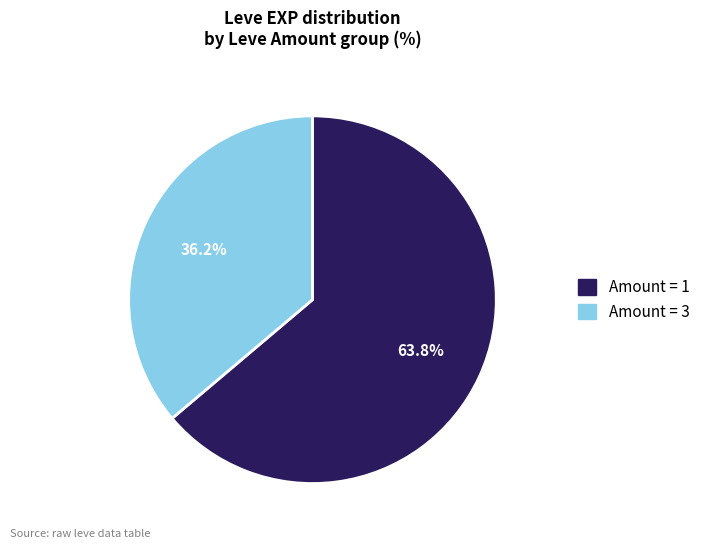

Is there a majority slice in this chart?

Yes